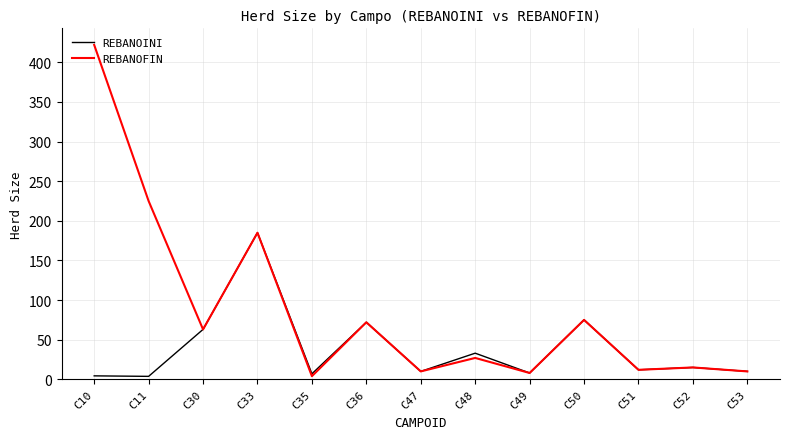

What is the difference between the maximum and second lowest values in the REBANOINI series?

180.6